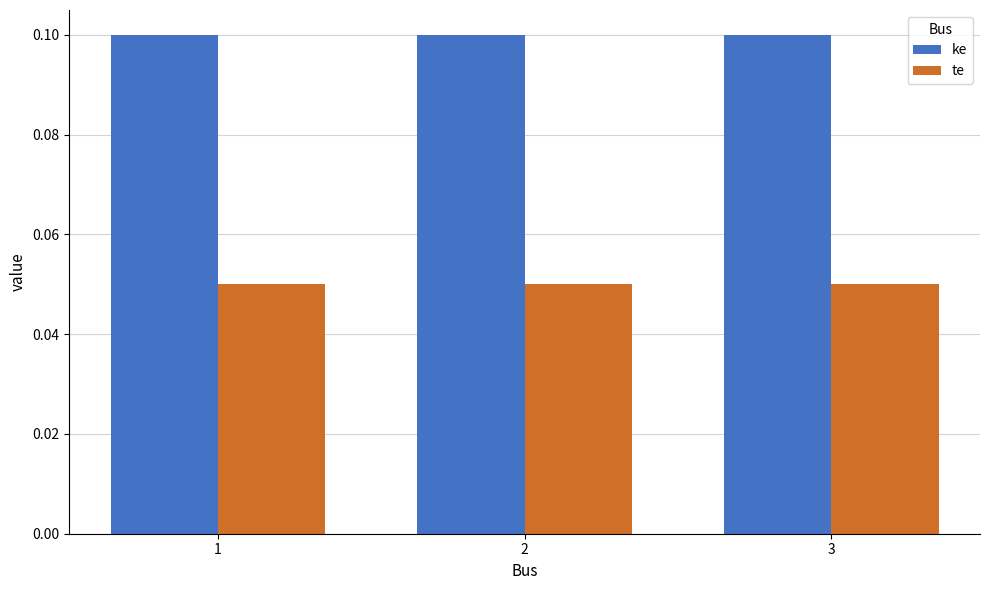

At 2, list the series in order from largest to smallest.

ke, te